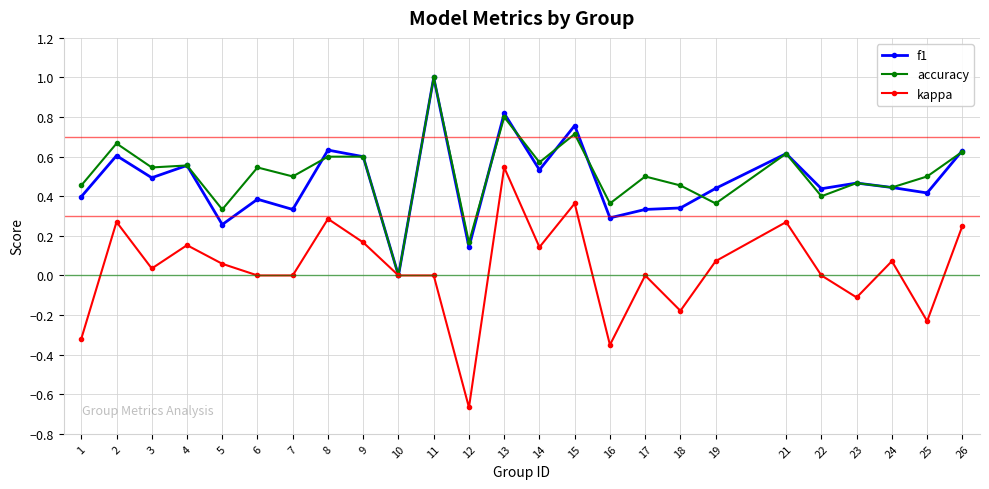

At which category does kappa reach its first local peak?

2